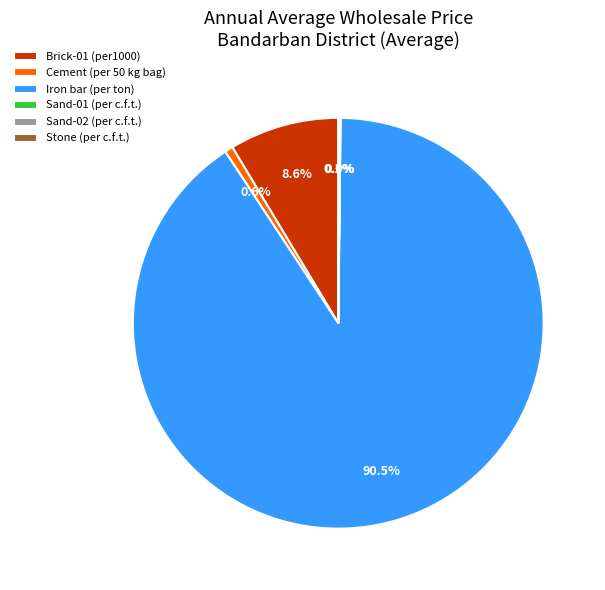

How much of the chart is everything except Brick-01 (per1000)?

91.4%